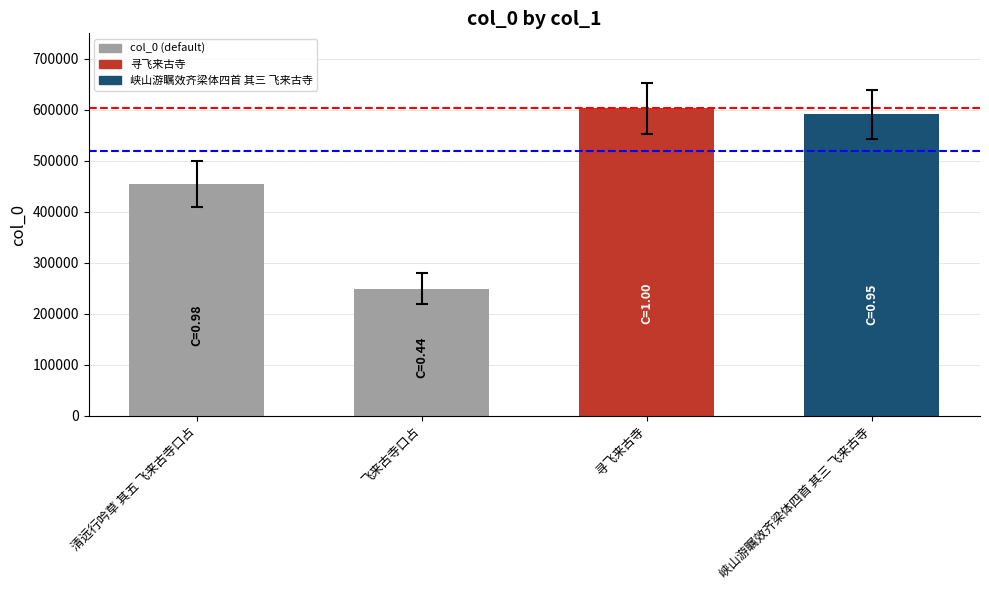

What is the difference between the maximum and minimum values?

353871